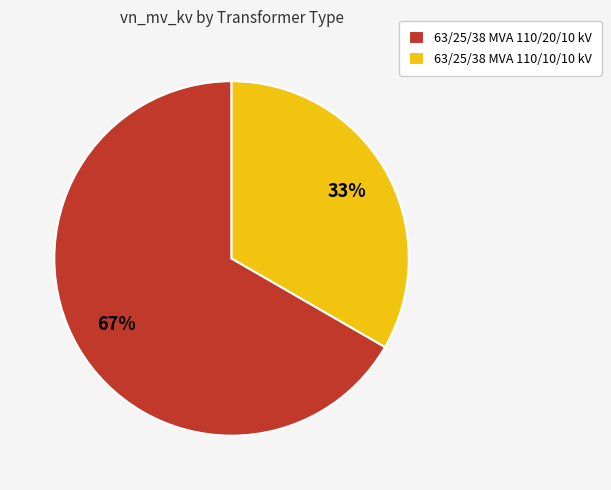

What percentage is the 63/25/38 MVA 110/10/10 kV slice, to the nearest percent?

33%